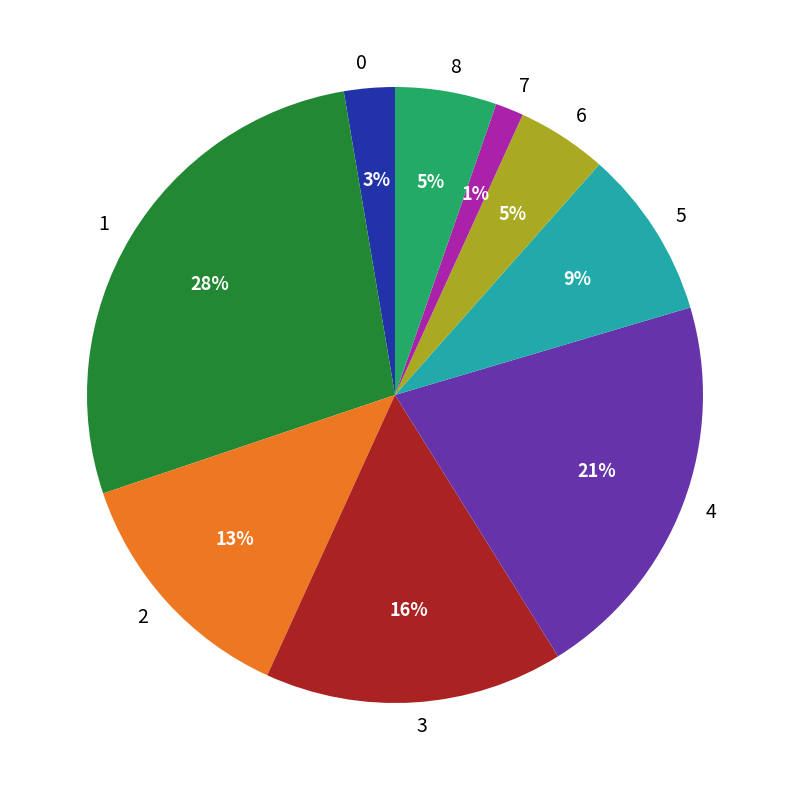

What is the largest slice in the pie chart?

1